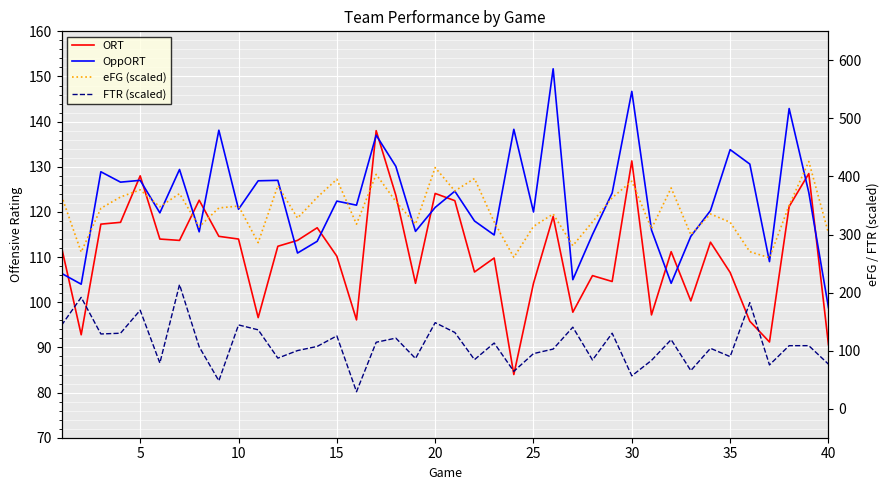

The ORT series shows 77.8 at 5. True or false?

False